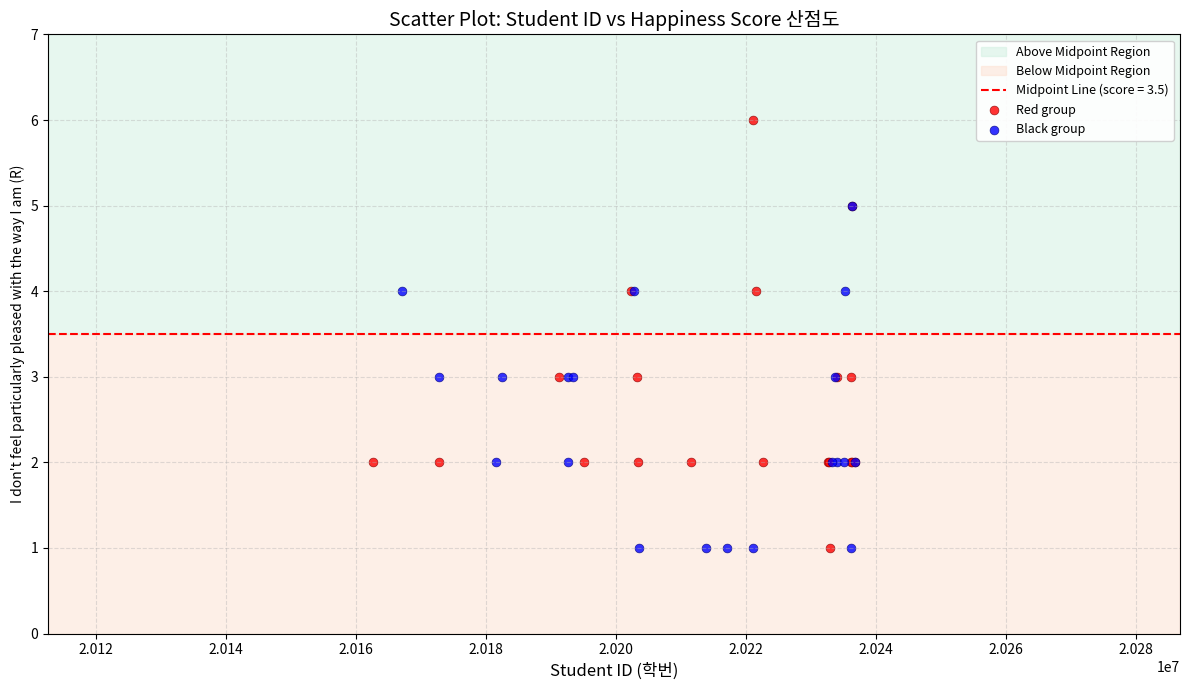

Which series has the largest Y range (max minus min)?

Red group